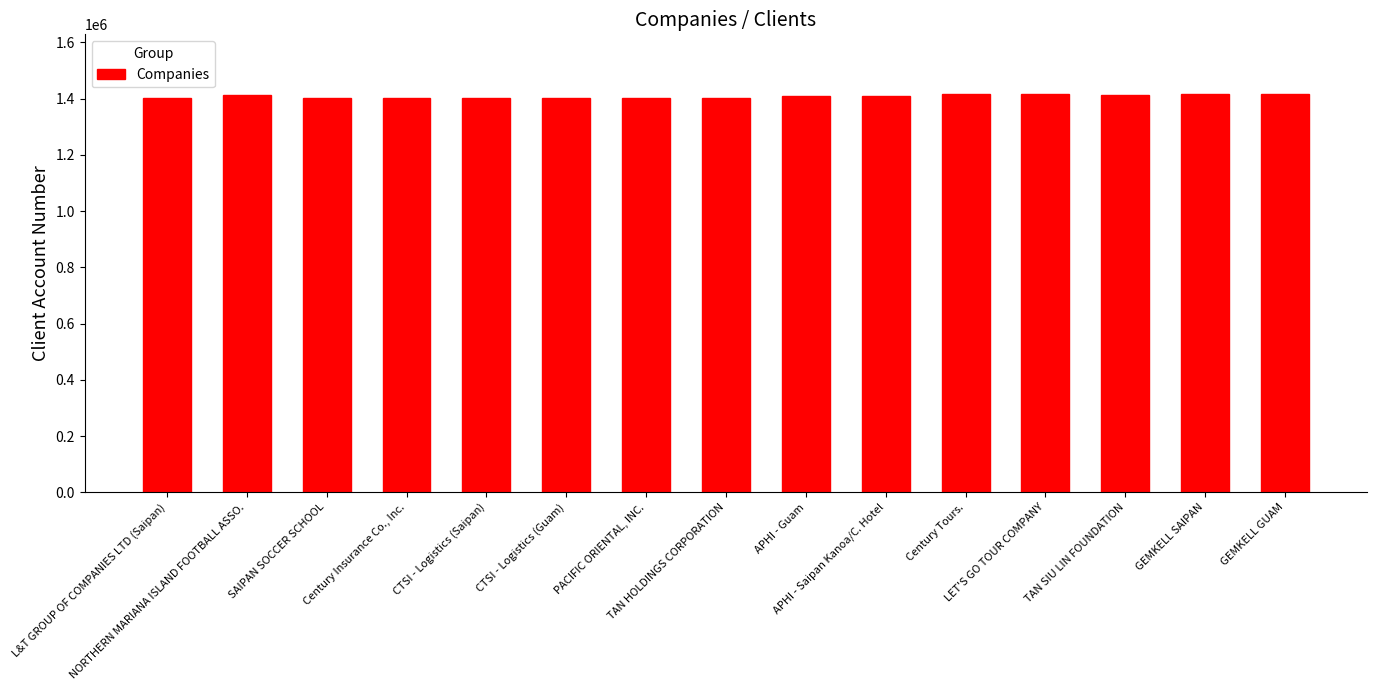

What is the difference between the values at APHI - Guam and NORTHERN MARIANA ISLAND FOOTBALL ASSO.?

3874